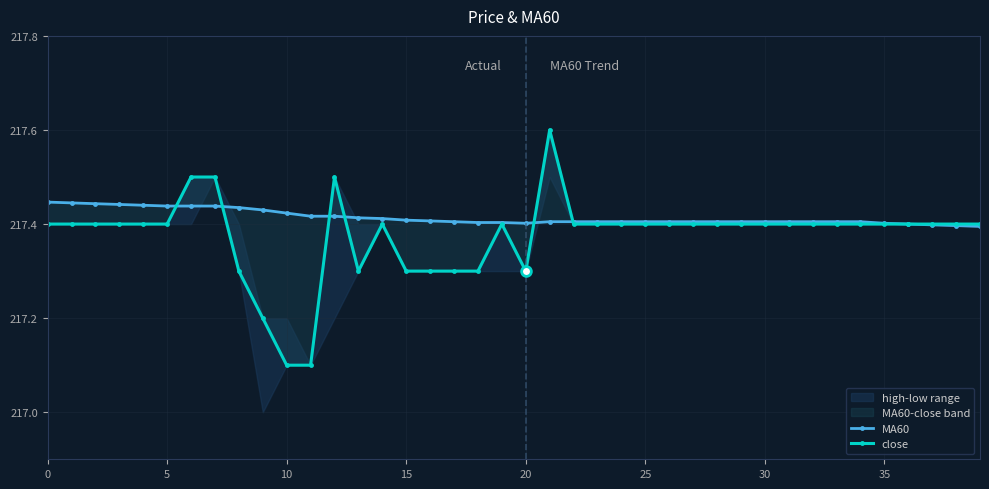

How many distinct data groups are displayed?

2